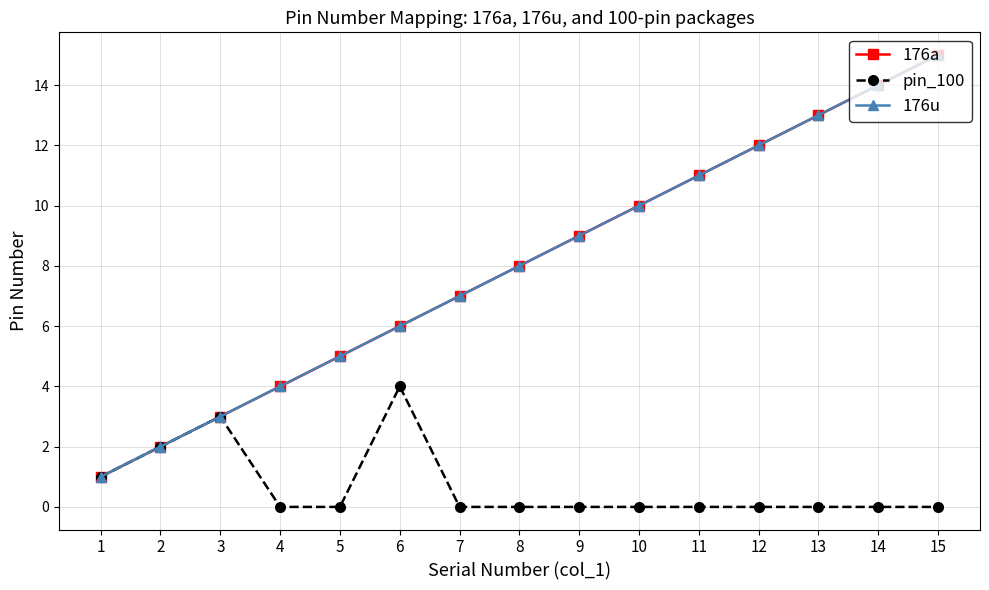

True or false: 176u and 176a cross at least once.

False